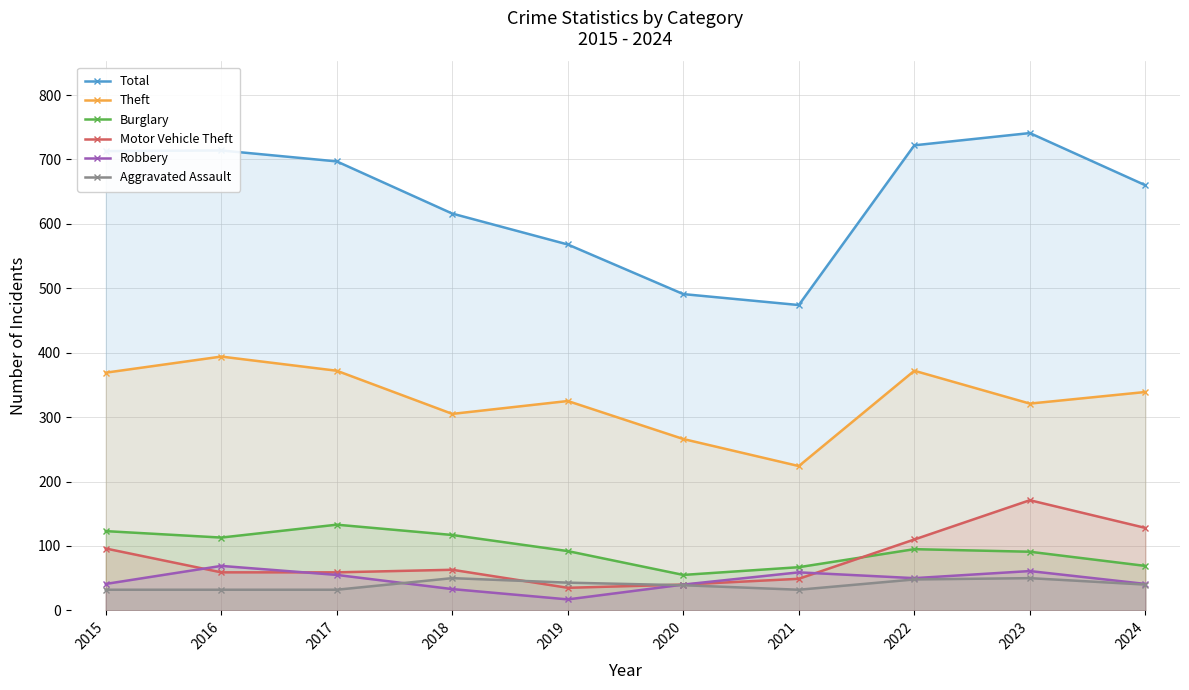

What is the highest value of the Aggravated Assault series?

50